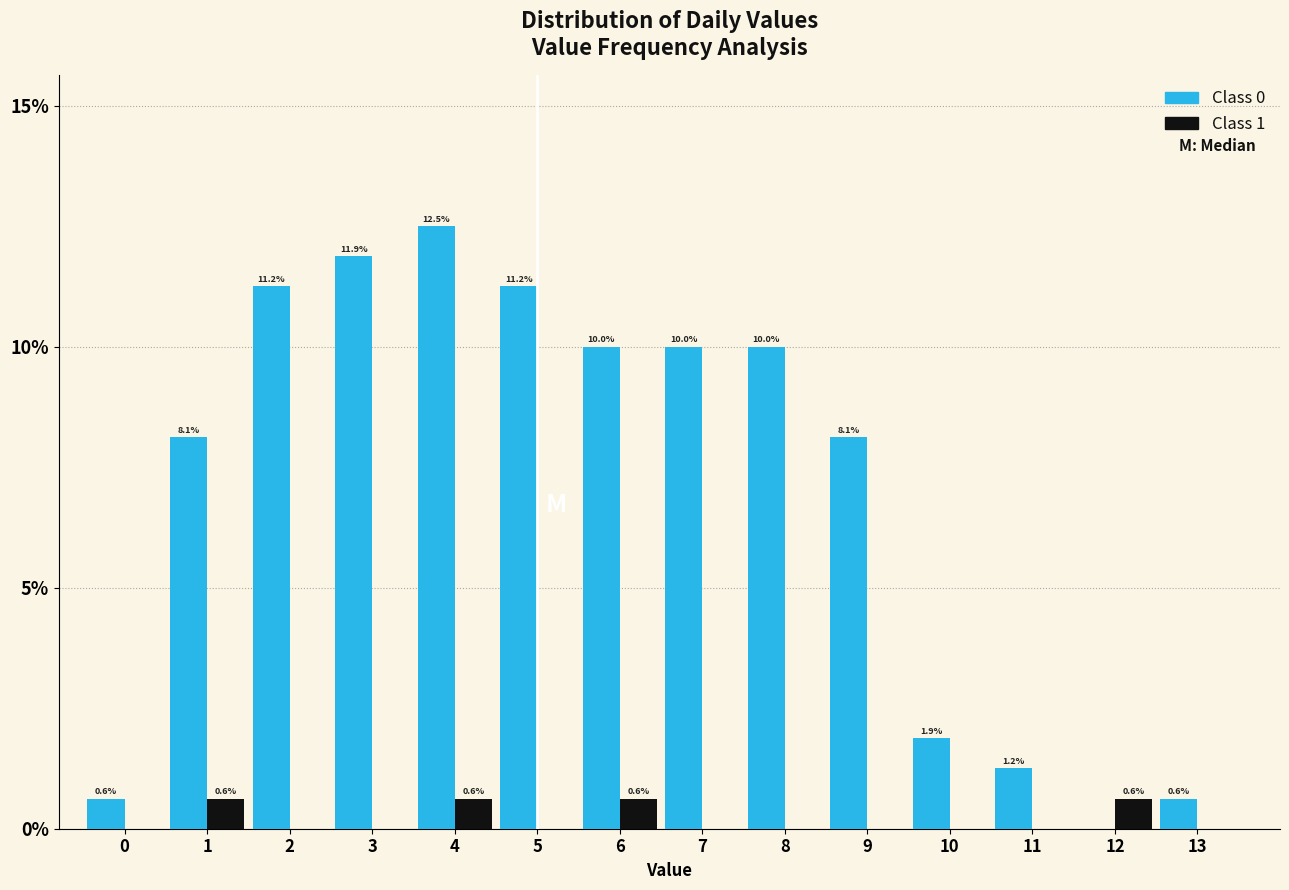

What is the total value across all series at 3?

11.9